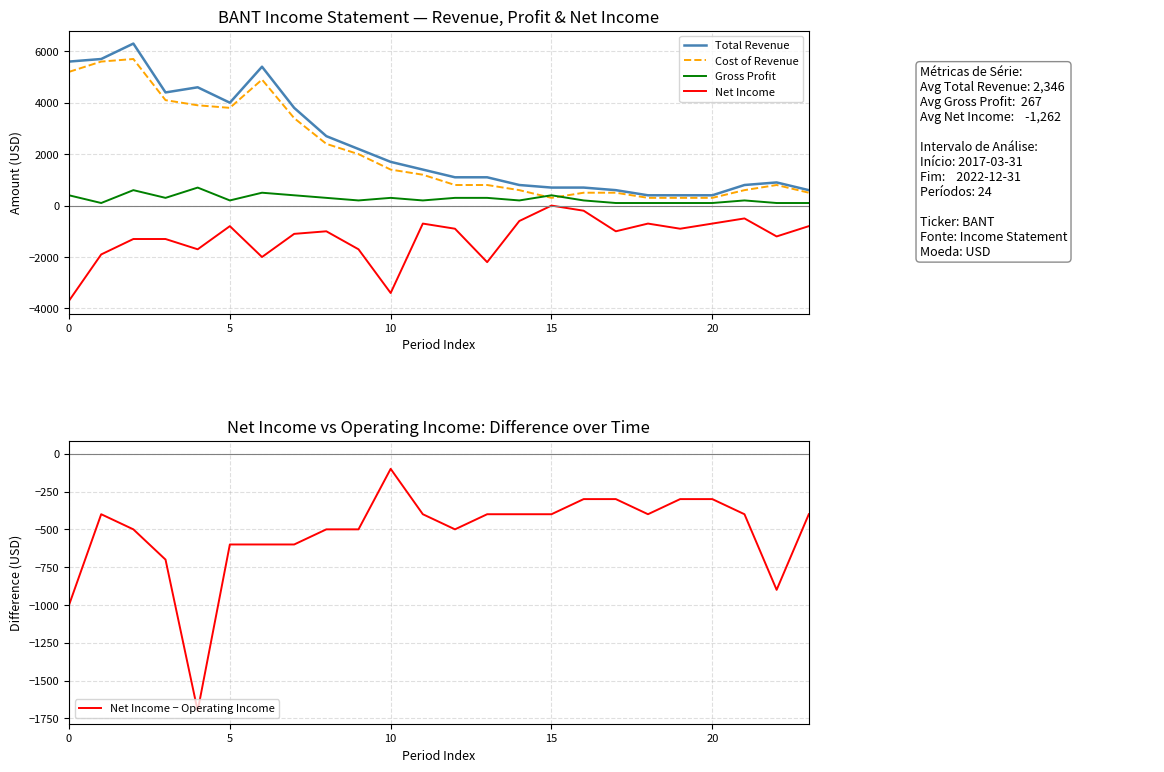

What are all the series names shown in the legend?

Total Revenue, Cost of Revenue, Gross Profit, Net Income, Net Income − Operating Income